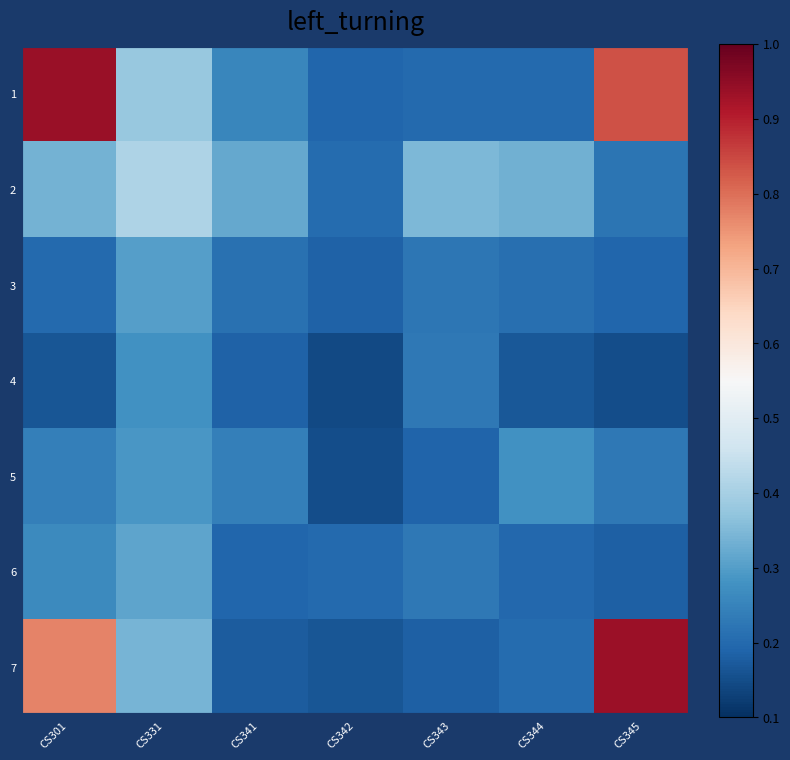

What is the total value across all series at CS342?

1.2